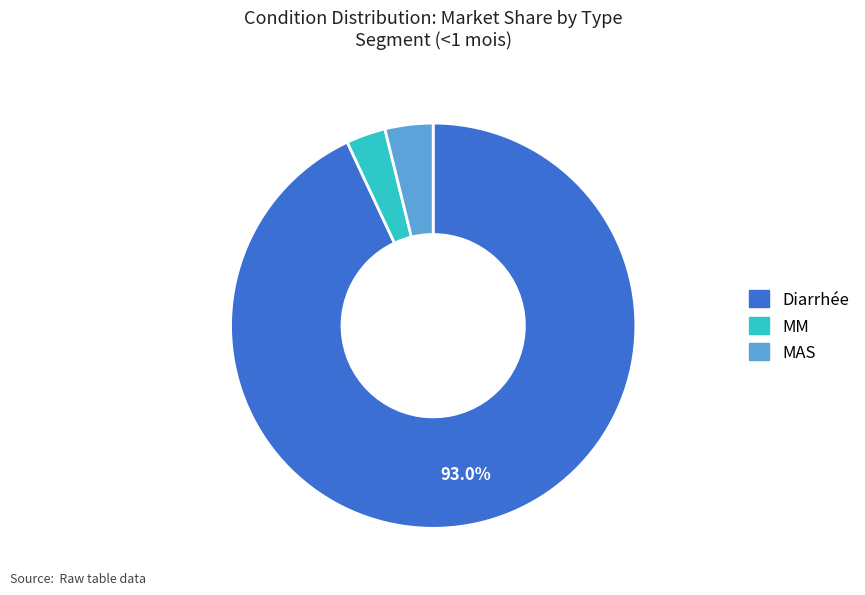

Count the number of slices in the pie.

3